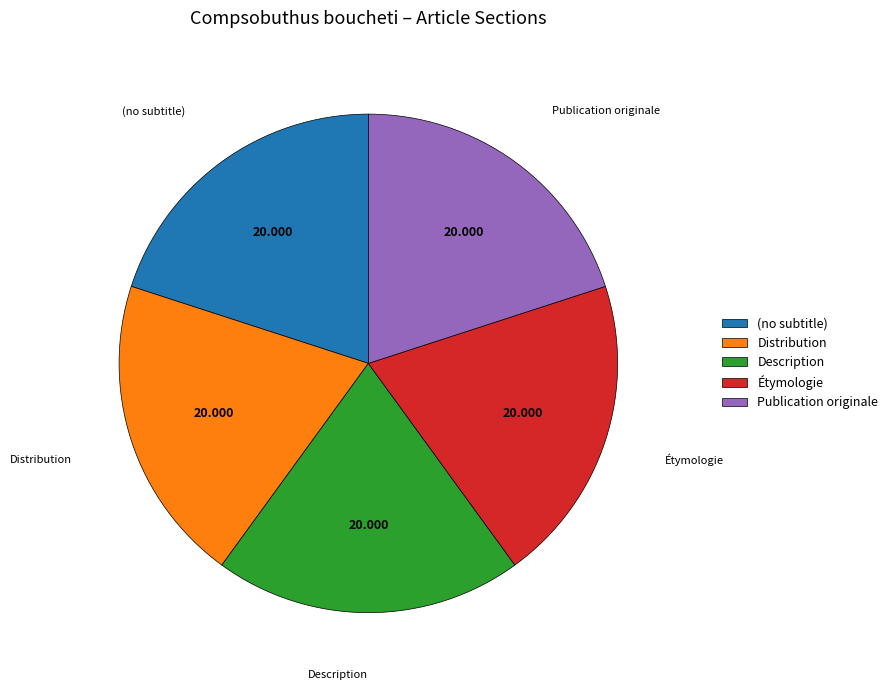

Is the sum of (no subtitle) and Distribution greater than half?

No